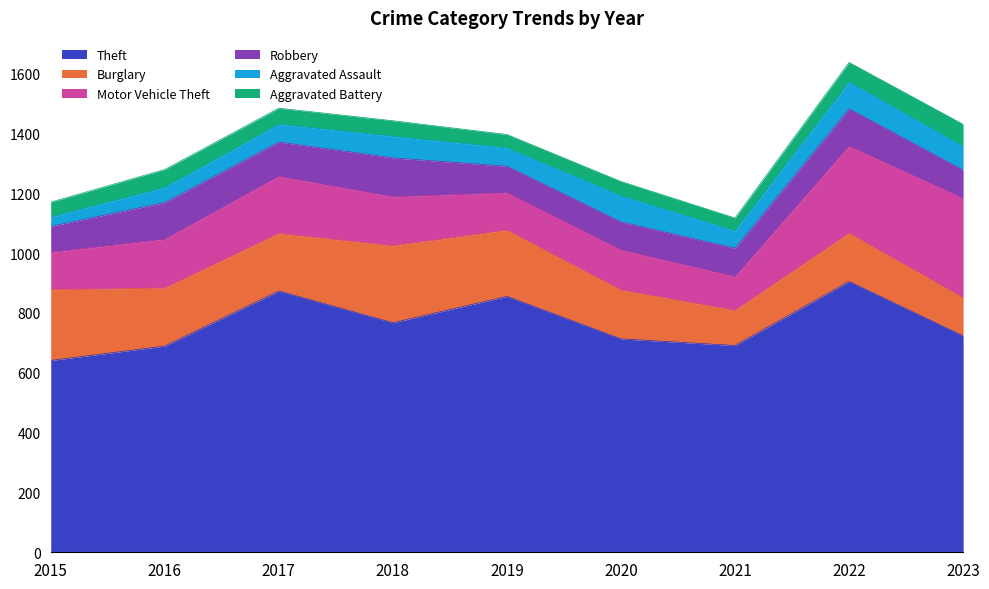

At which category is the sum across all series the highest?

2022